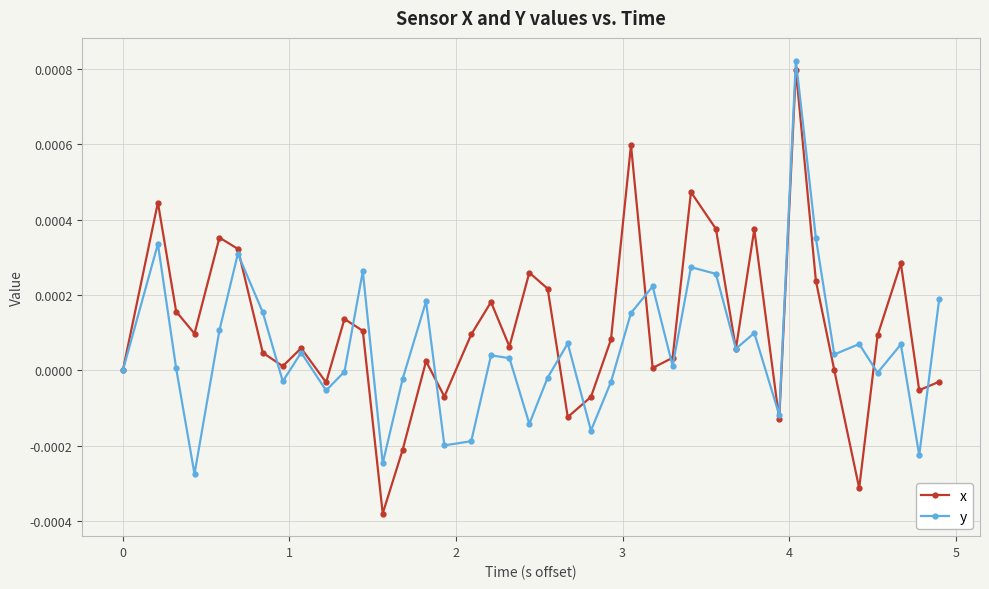

How many distinct data groups are displayed?

2